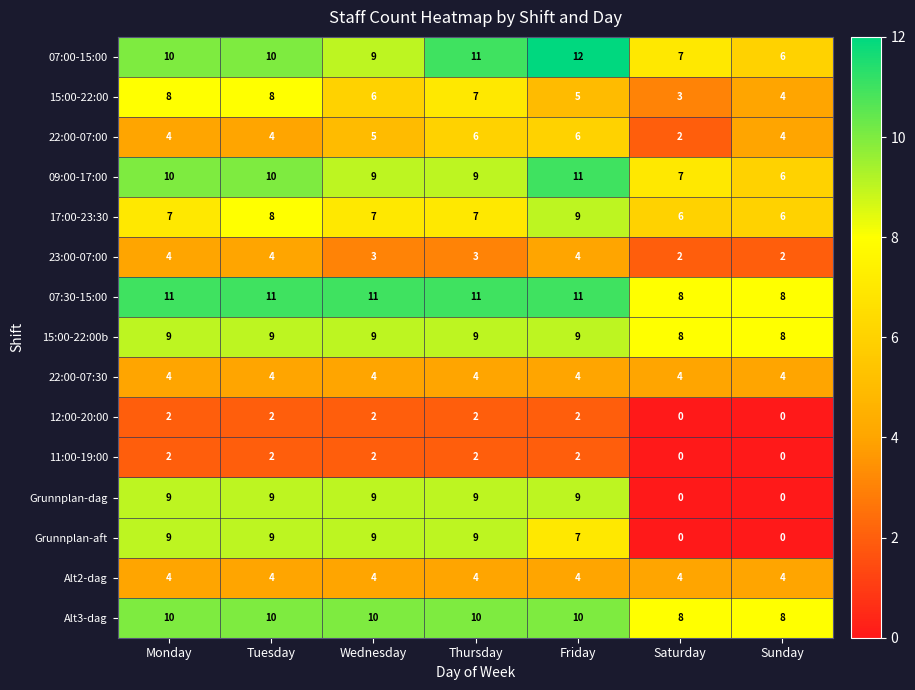

The value of 09:00-17:00 at Thursday is 9. True or false?

True